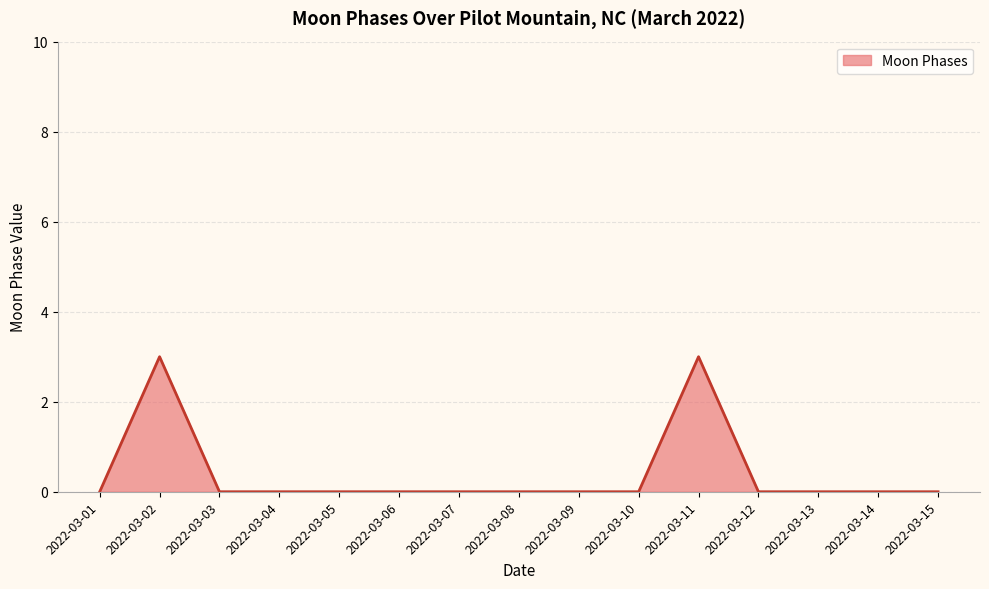

What is the difference between the values at 2022-03-11 and 2022-03-13?

3